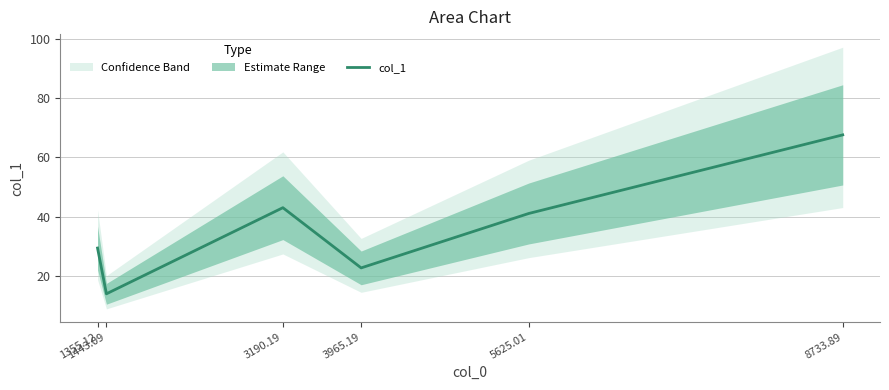

How many distinct data groups are displayed?

1